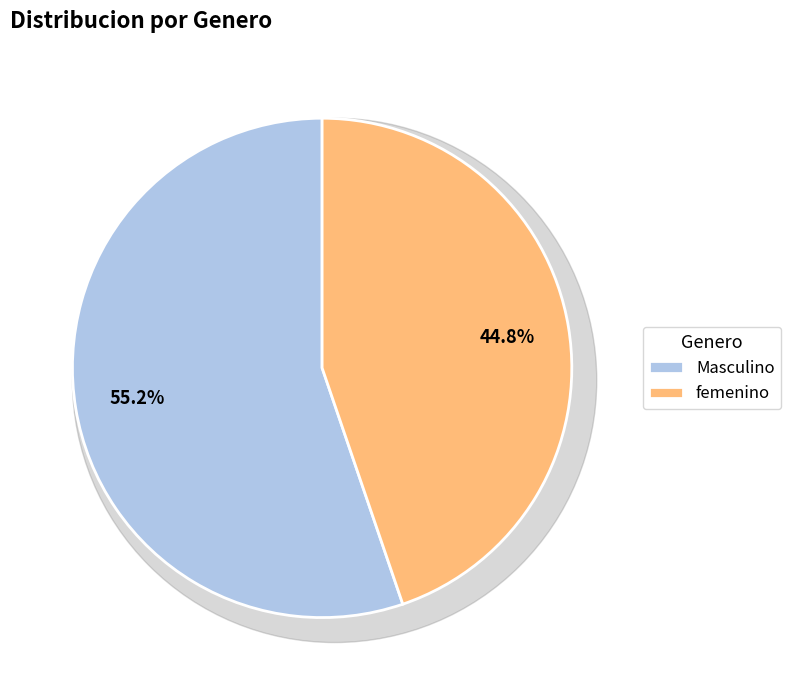

Which slice represents more than half of the pie?

Masculino